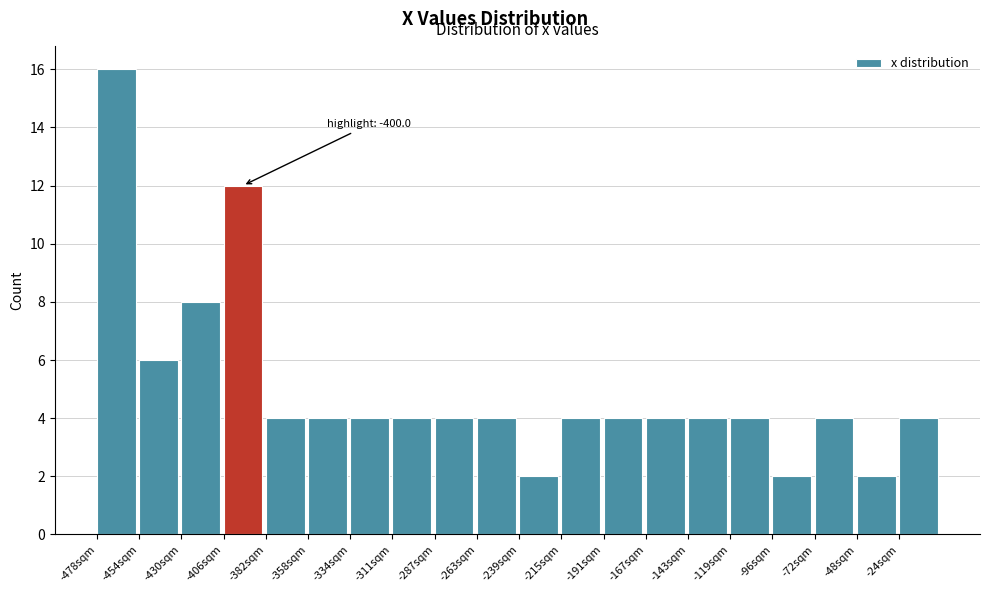

Which range on the x-axis has the tallest bar?

-480 to -455